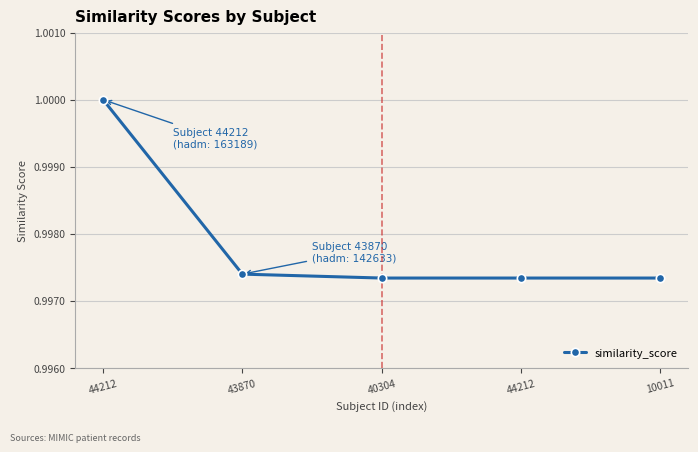

At which label is the value closest to 0?

40304